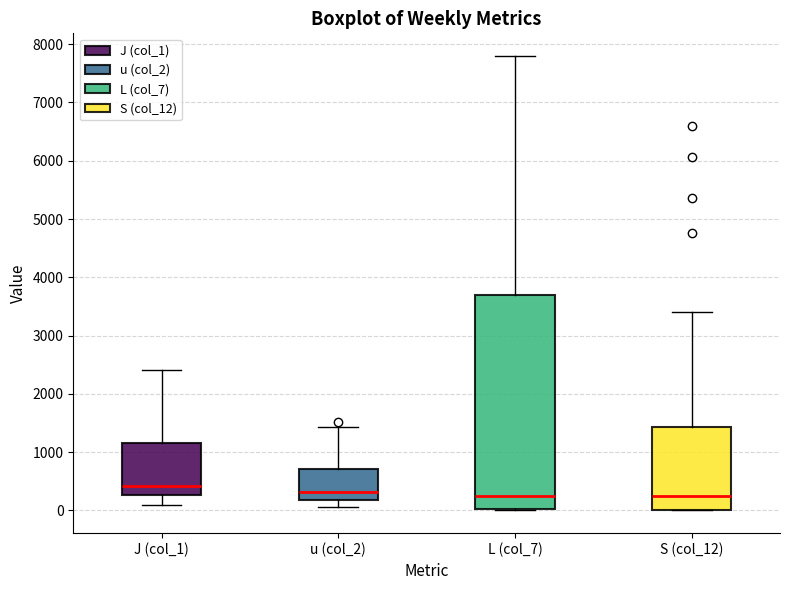

Reading left to right, transcribe this box plot: for each box, give where its median line is, the range the box spans, and where its two whiskers end, as read against the y-axis. The values are not printed on the chart, so give them approximately, as read against the axis.

J (col_1): median 400, box 300 to 1200, whiskers 100 to 2400
u (col_2): median 300, box 200 to 700, whiskers 100 to 1400
L (col_7): median 200, box 0 to 3700, whiskers 0 to 7800
S (col_12): median 300, box 0 to 1400, whiskers 0 to 3400